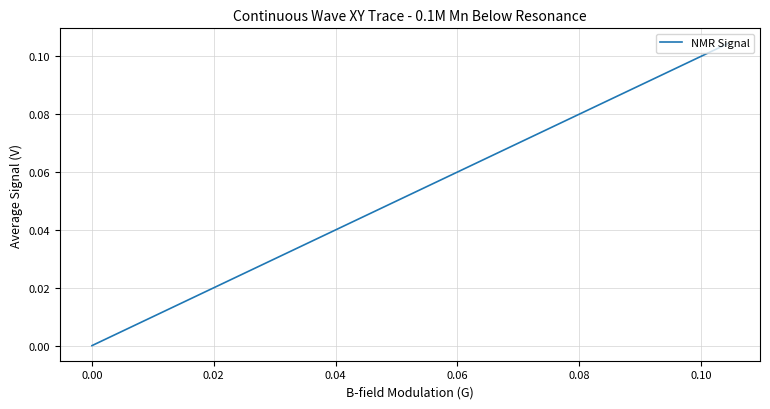

Does the chart display data point markers on the line(s)?

No